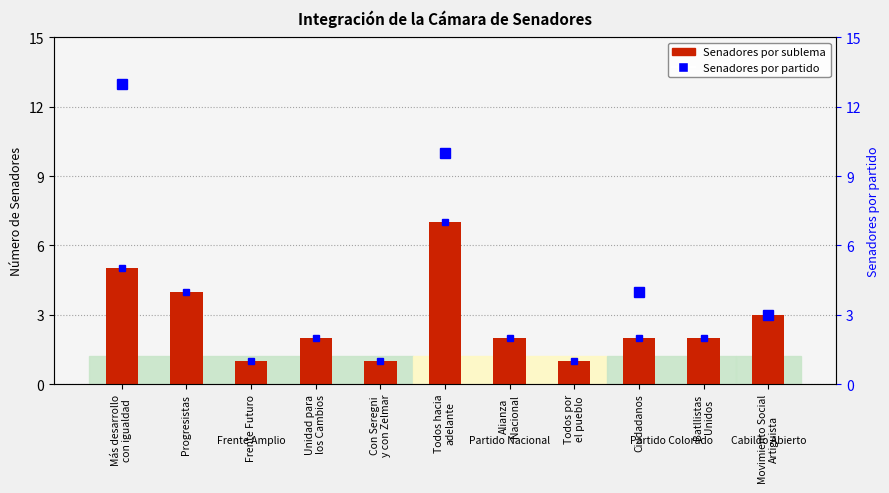

What is the label of the 6th bar from the right?

Todos hacia
adelante